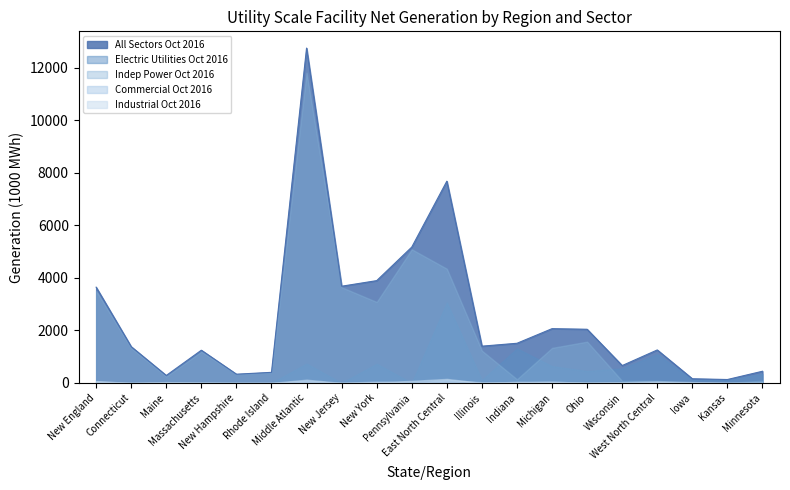

What is the maximum value shown in the chart?

12759.0